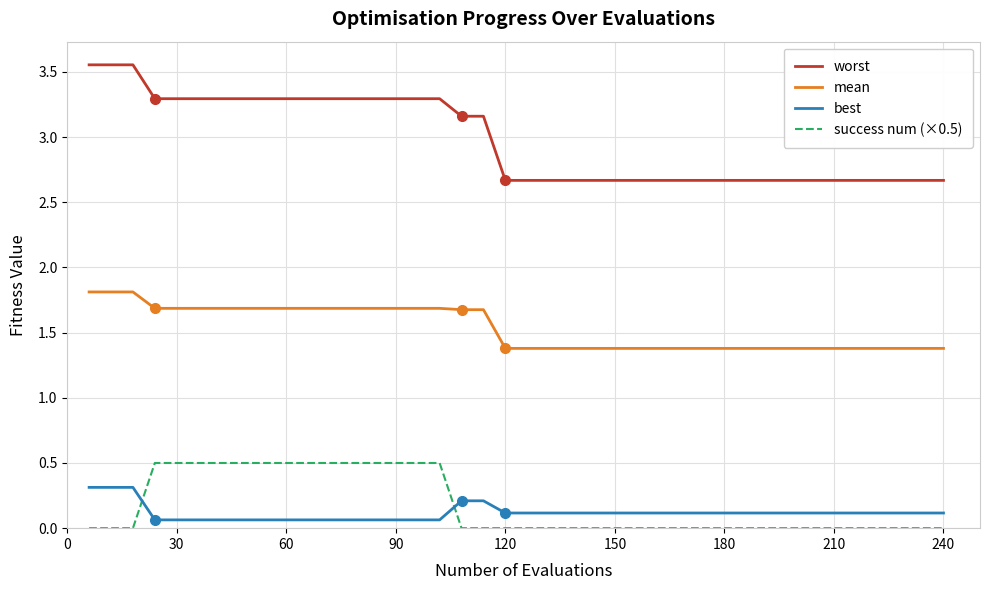

Which series has the largest total across all categories?

worst